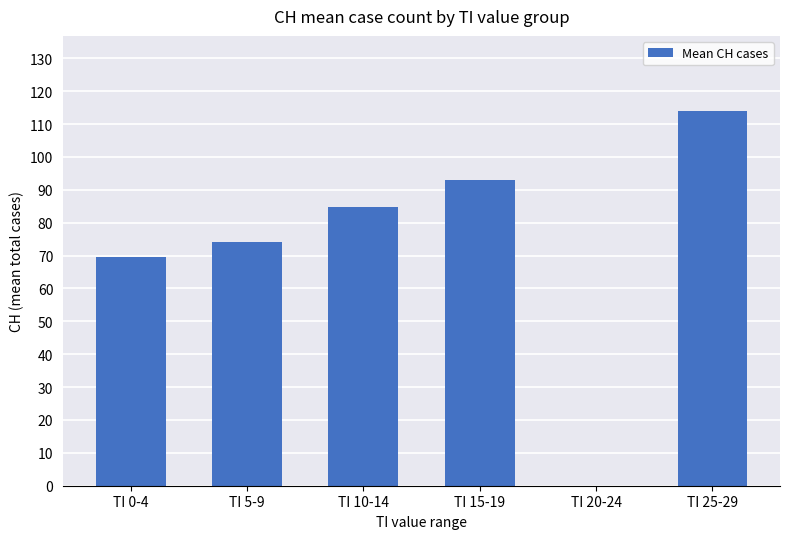

Read the value at TI 5-9.

74.1